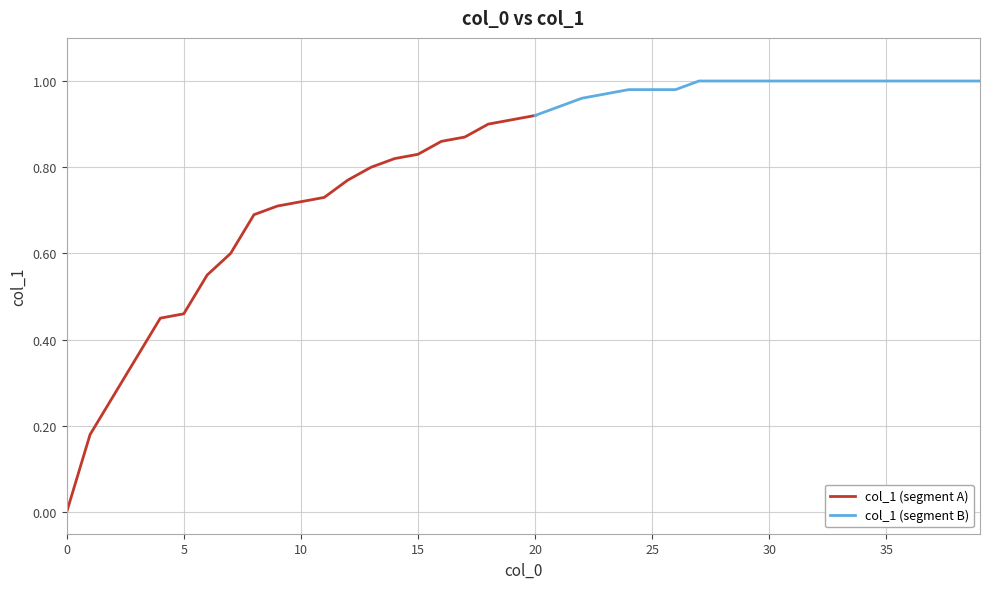

Between 32 and 38, which is larger?

32